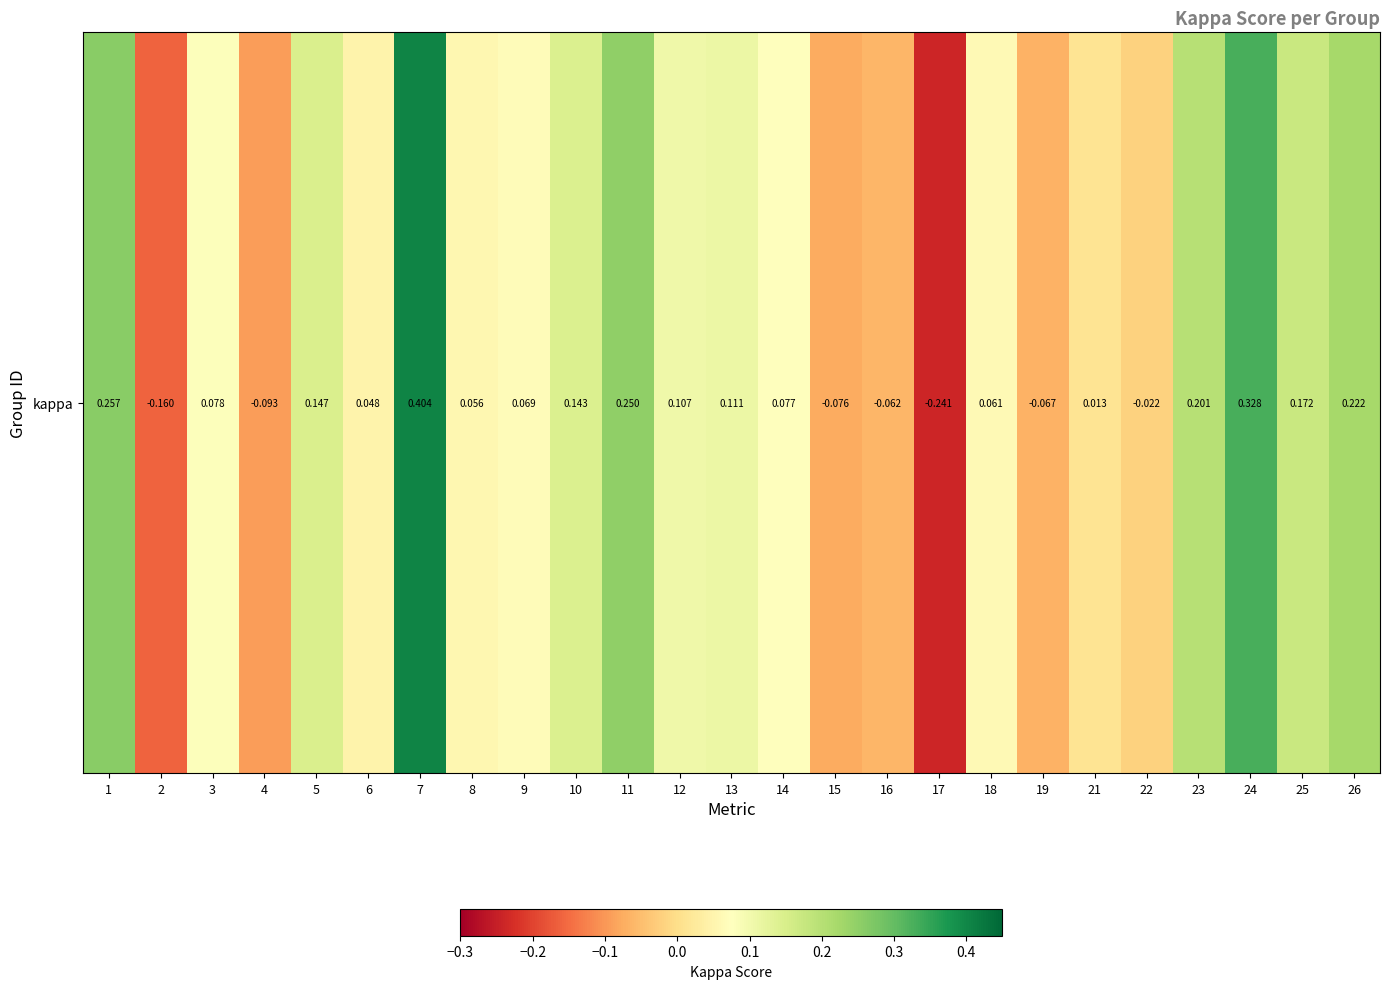

What is the change in value from 12 to 17?

-0.3